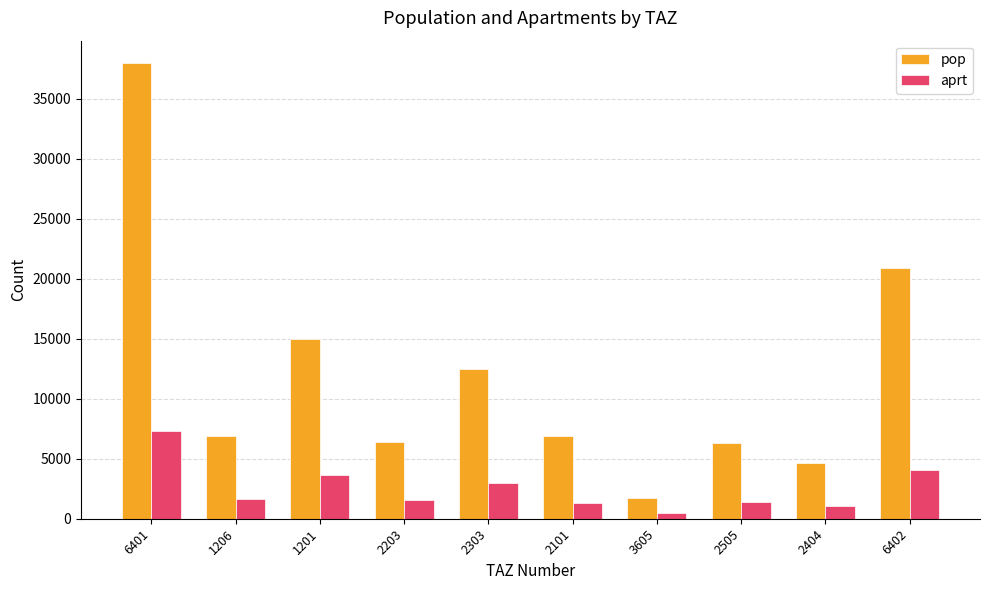

What are all the series names shown in the legend?

pop, aprt